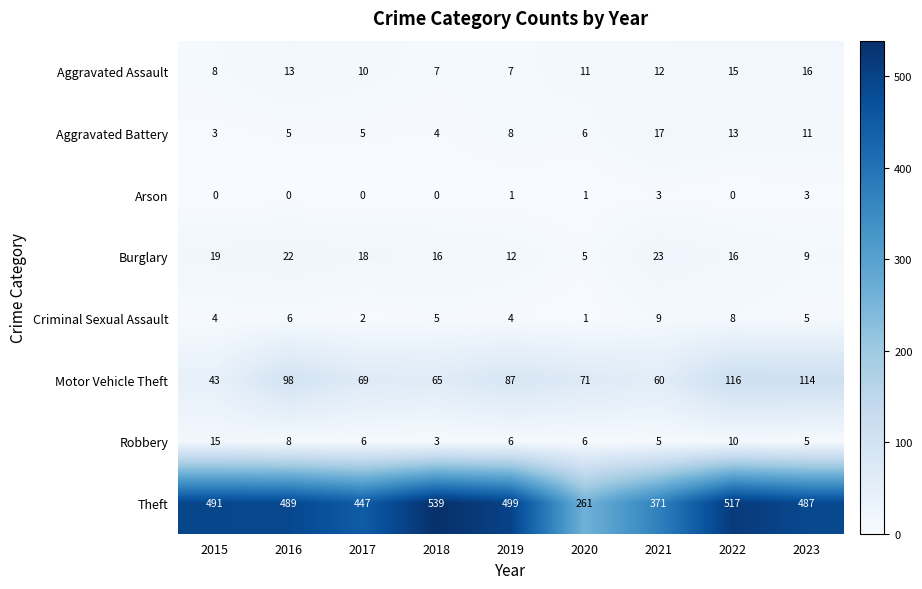

How many Criminal Sexual Assault values are between 4 and 6?

5